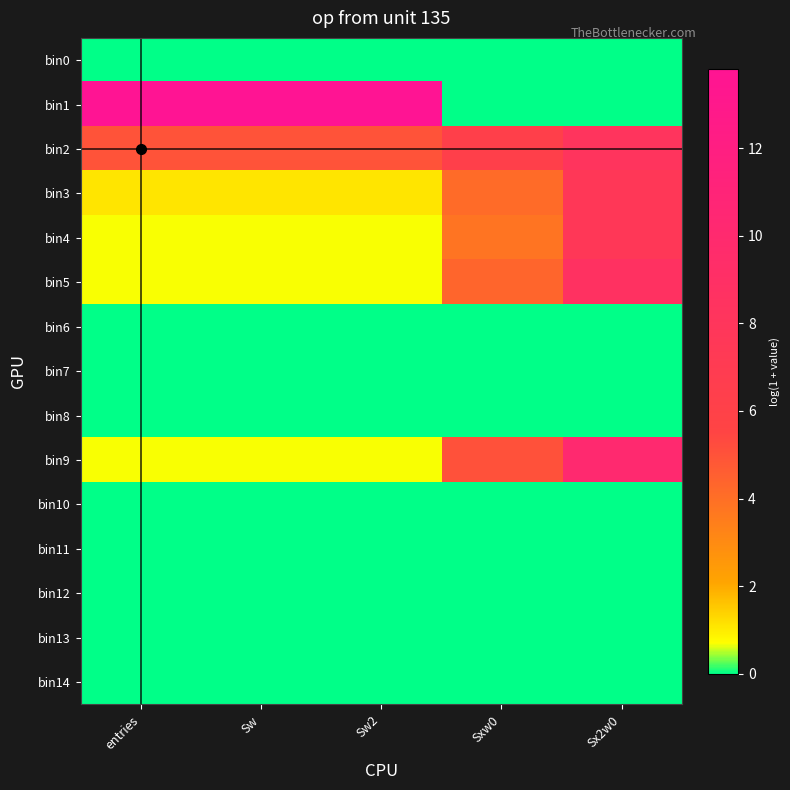

At Sx2w0, list the series in order from smallest to largest.

bin0, bin1, bin6, bin7, bin8, bin10, bin11, bin12, bin13, bin14, bin4, bin3, bin2, bin5, bin9